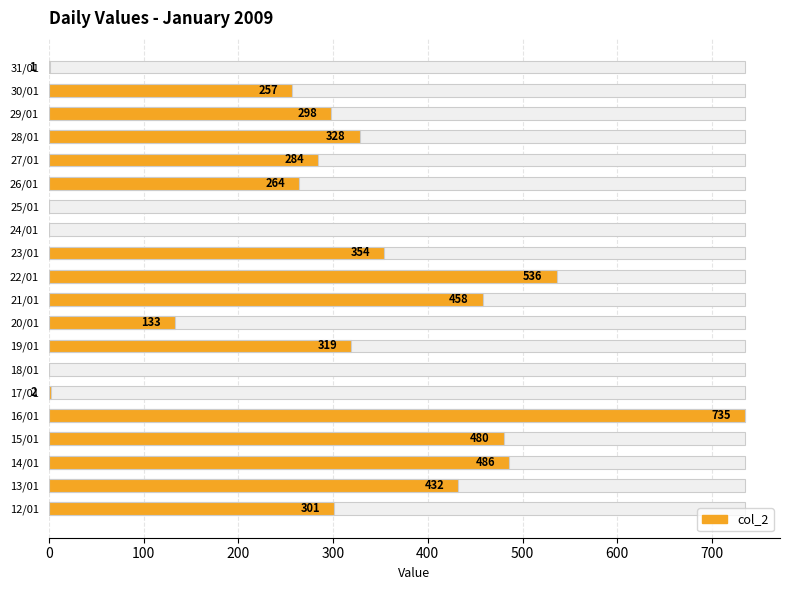

How many values are below 301?

10